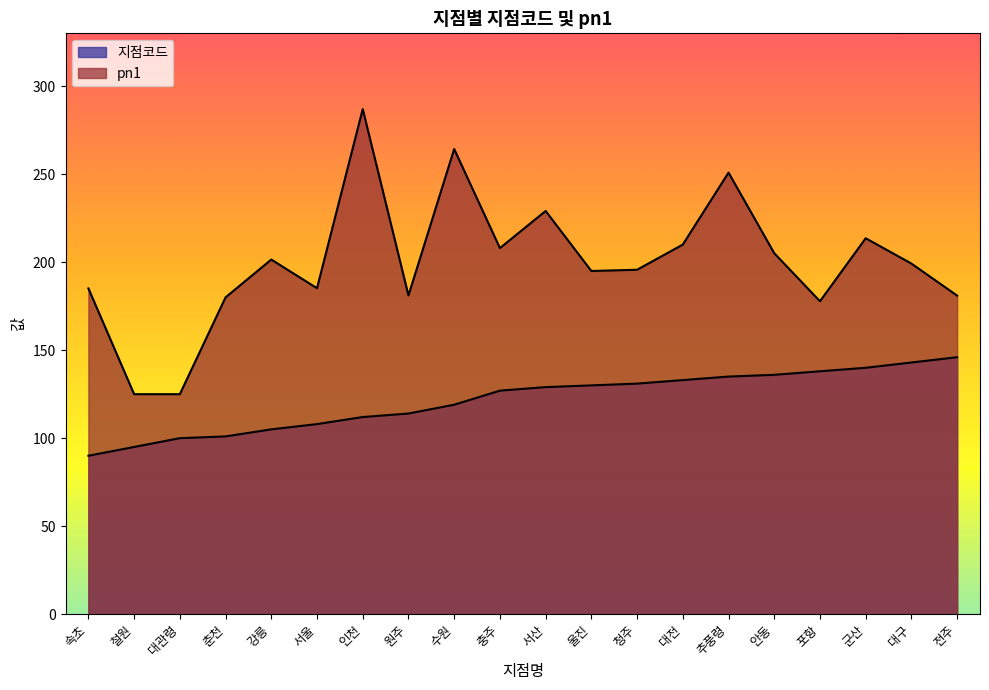

The pn1 series shows 98.9 at 전주. True or false?

False